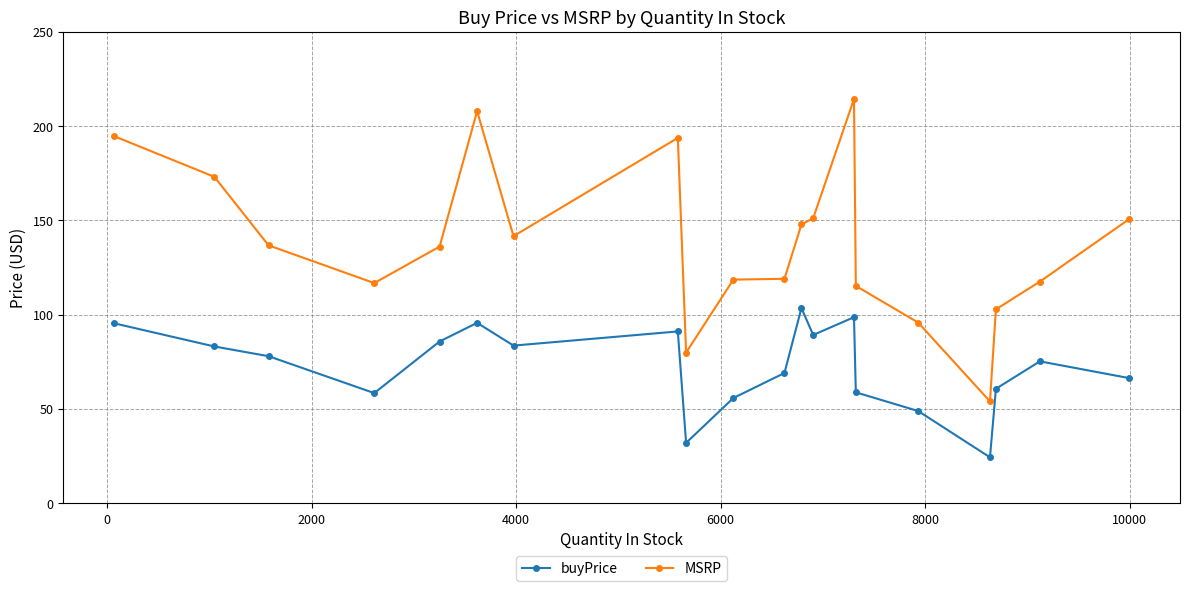

What is the smallest value displayed?

24.3